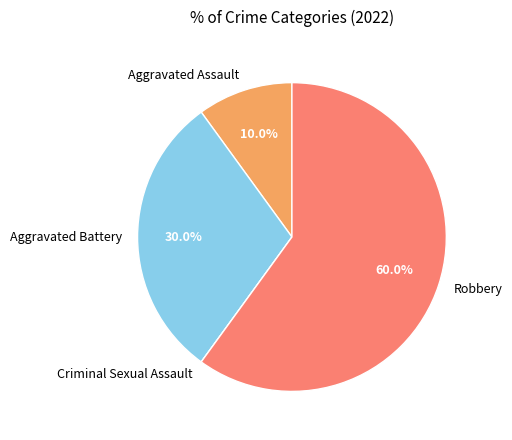

To the nearest percent, what is the combined percentage of Aggravated Battery and Aggravated Assault?

40%